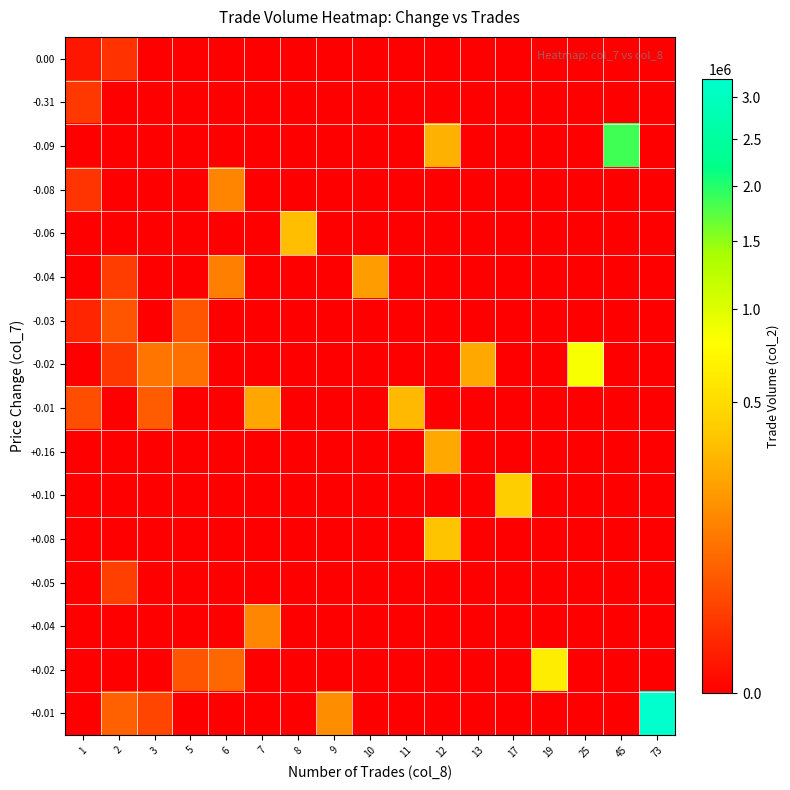

Reading left to right, list all the values displayed in this chart.

+0.01: 1=0	2=62300	3=27100	5=0	6=0	7=0	8=0	9=157860	10=0	11=0	12=0	13=0	17=0	19=0	25=0	45=0	73=3233220
+0.02: 1=0	2=0	3=0	5=44100	6=72700	7=0	8=0	9=0	10=0	11=0	12=0	13=0	17=0	19=639470	25=0	45=0	73=0
+0.04: 1=0	2=0	3=0	5=0	6=0	7=136750	8=0	9=0	10=0	11=0	12=0	13=0	17=0	19=0	25=0	45=0	73=0
+0.05: 1=0	2=21300	3=0	5=0	6=0	7=0	8=0	9=0	10=0	11=0	12=0	13=0	17=0	19=0	25=0	45=0	73=0
+0.08: 1=0	2=0	3=0	5=0	6=0	7=0	8=0	9=0	10=0	11=0	12=349350	13=0	17=0	19=0	25=0	45=0	73=0
+0.10: 1=0	2=0	3=0	5=0	6=0	7=0	8=0	9=0	10=0	11=0	12=0	13=0	17=407050	19=0	25=0	45=0	73=0
+0.16: 1=0	2=0	3=0	5=0	6=0	7=0	8=0	9=0	10=0	11=0	12=244150	13=0	17=0	19=0	25=0	45=0	73=0
-0.01: 1=36630	2=0	3=54260	5=0	6=0	7=232520	8=0	9=0	10=0	11=315480	12=0	13=0	17=0	19=0	25=0	45=0	73=0
-0.02: 1=0	2=15900	3=100980	5=88440	6=0	7=0	8=0	9=0	10=0	11=0	12=0	13=244220	17=0	19=0	25=841480	45=0	73=0
-0.03: 1=6200	2=44480	3=0	5=45700	6=0	7=0	8=0	9=0	10=0	11=0	12=0	13=0	17=0	19=0	25=0	45=0	73=0
-0.04: 1=0	2=19300	3=0	5=0	6=122810	7=0	8=0	9=0	10=202600	11=0	12=0	13=0	17=0	19=0	25=0	45=0	73=0
-0.06: 1=0	2=0	3=0	5=0	6=0	7=0	8=326840	9=0	10=0	11=0	12=0	13=0	17=0	19=0	25=0	45=0	73=0
-0.08: 1=13800	2=0	3=0	5=0	6=133370	7=0	8=0	9=0	10=0	11=0	12=0	13=0	17=0	19=0	25=0	45=0	73=0
-0.09: 1=0	2=0	3=0	5=0	6=0	7=0	8=0	9=0	10=0	11=0	12=273890	13=0	17=0	19=0	25=0	45=1865010	73=0
-0.31: 1=15800	2=0	3=0	5=0	6=0	7=0	8=0	9=0	10=0	11=0	12=0	13=0	17=0	19=0	25=0	45=0	73=0
0.00: 1=1640	2=12000	3=0	5=0	6=0	7=0	8=0	9=0	10=0	11=0	12=0	13=0	17=0	19=0	25=0	45=0	73=0